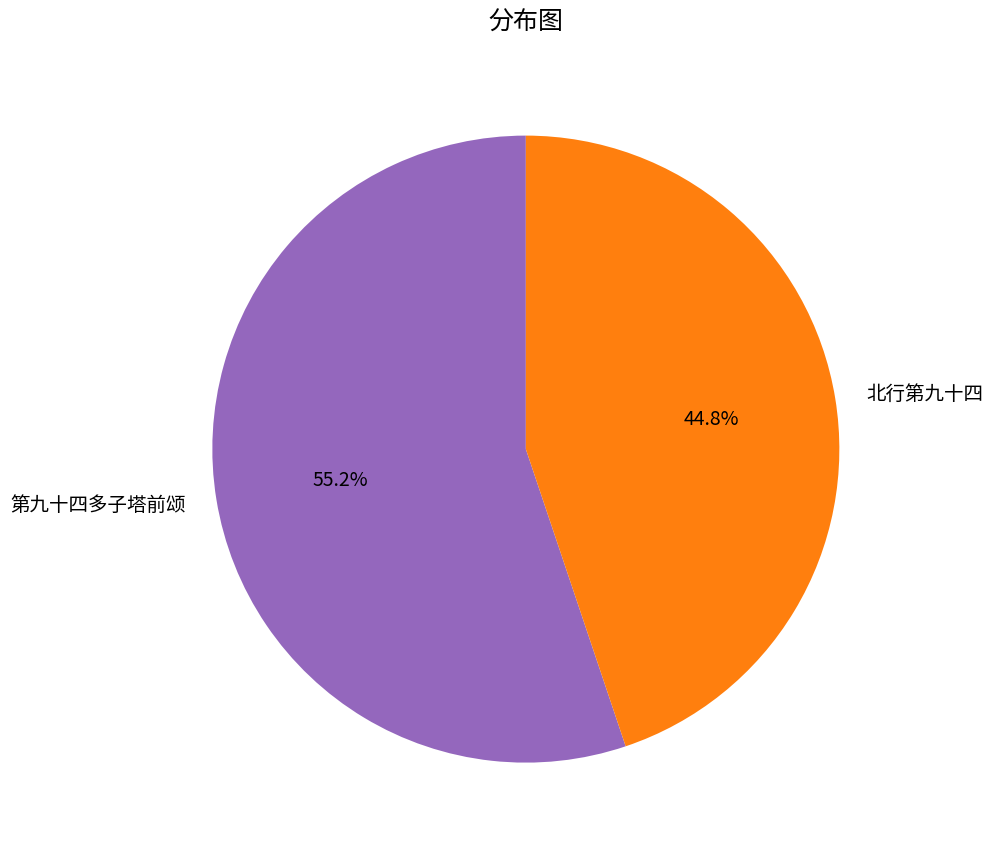

Rank the categories by value from highest to lowest.

第九十四多子塔前颂, 北行第九十四